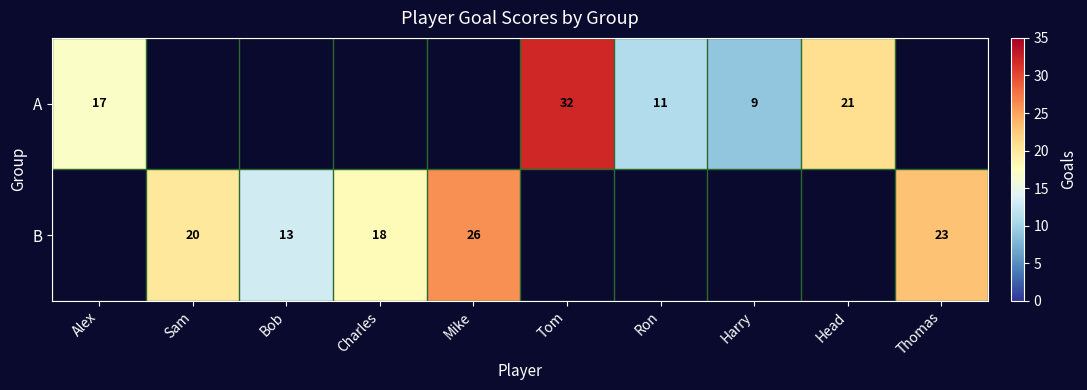

Count the number of data series in this chart.

2